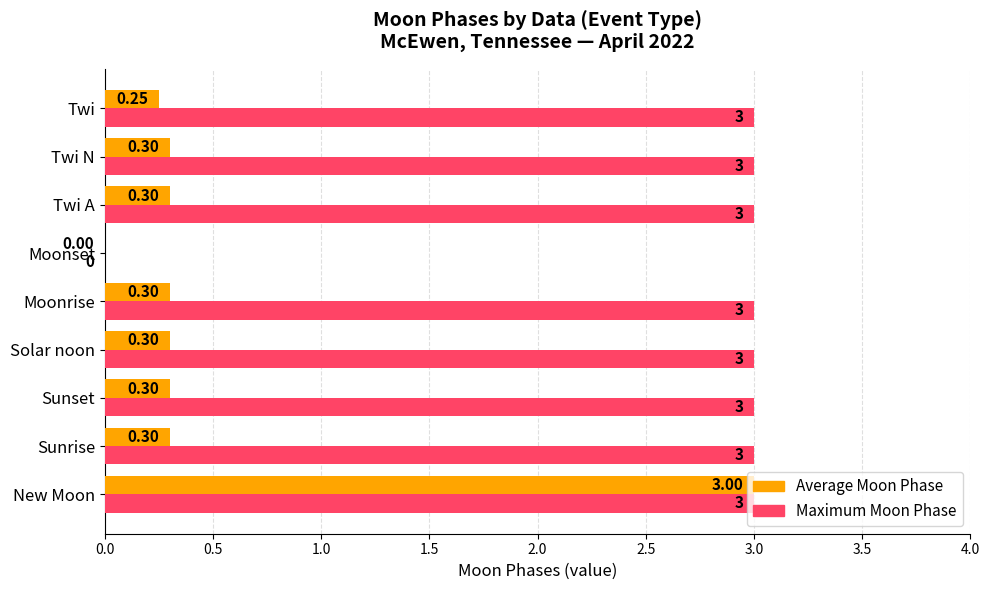

What is the total value across all series at New Moon?

6.0